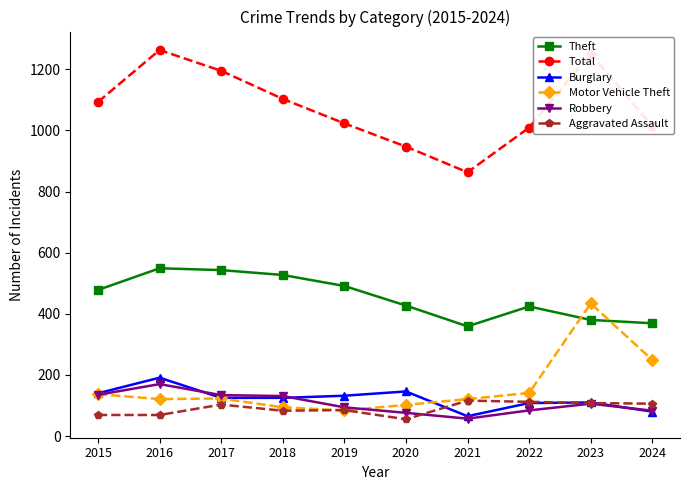

How many data points in Robbery are less than 106?

5